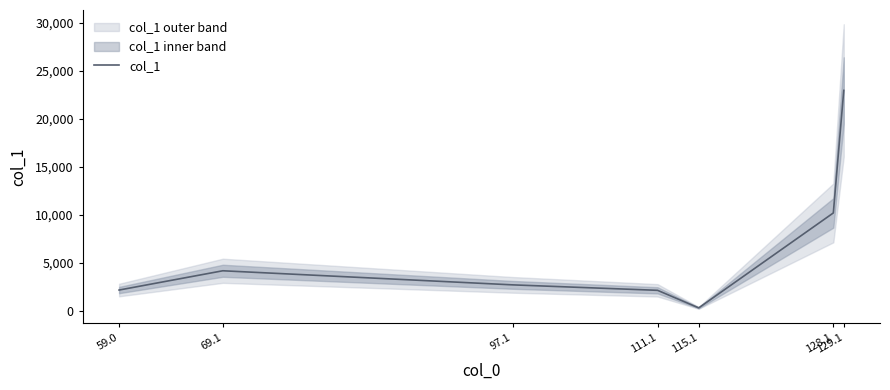

How many lines are shown in the chart?

1